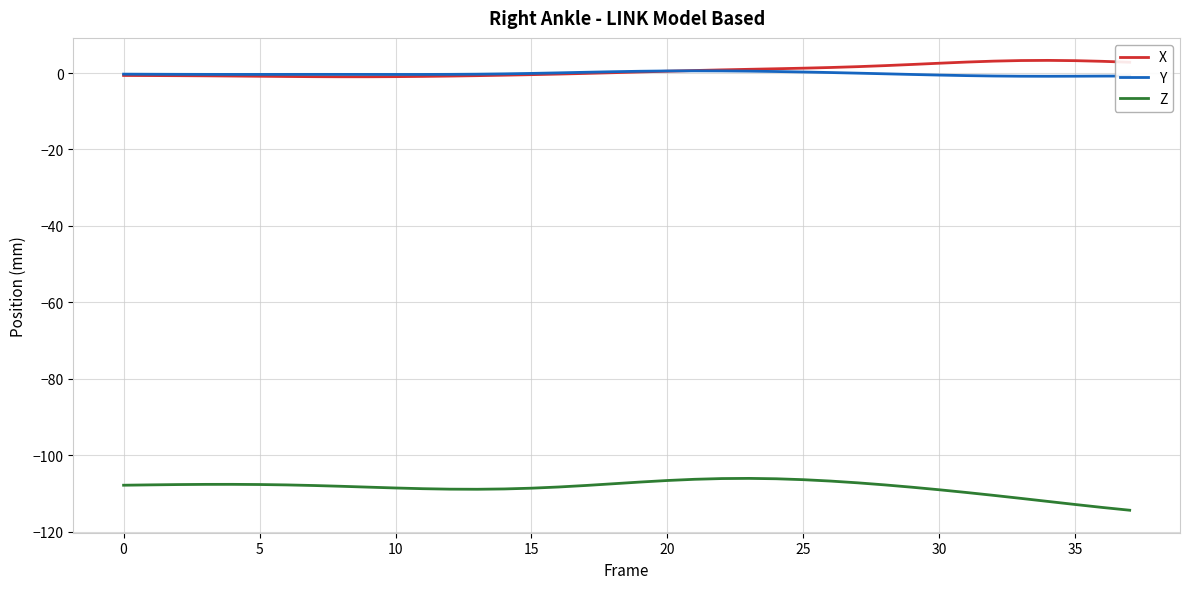

What are all the series names shown in the legend?

X, Y, Z